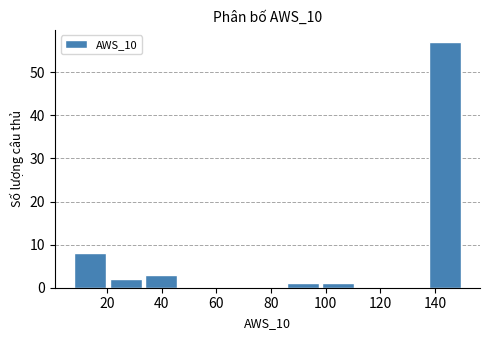

Which range on the x-axis has the tallest bar?

138 to 150